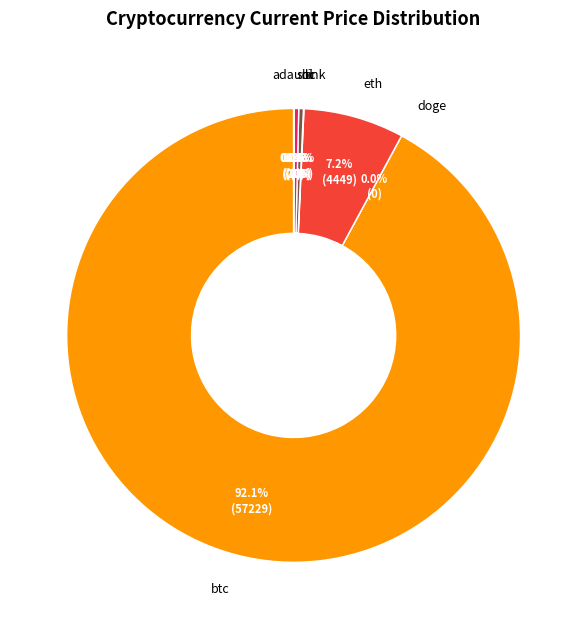

Is btc the majority of the pie?

Yes